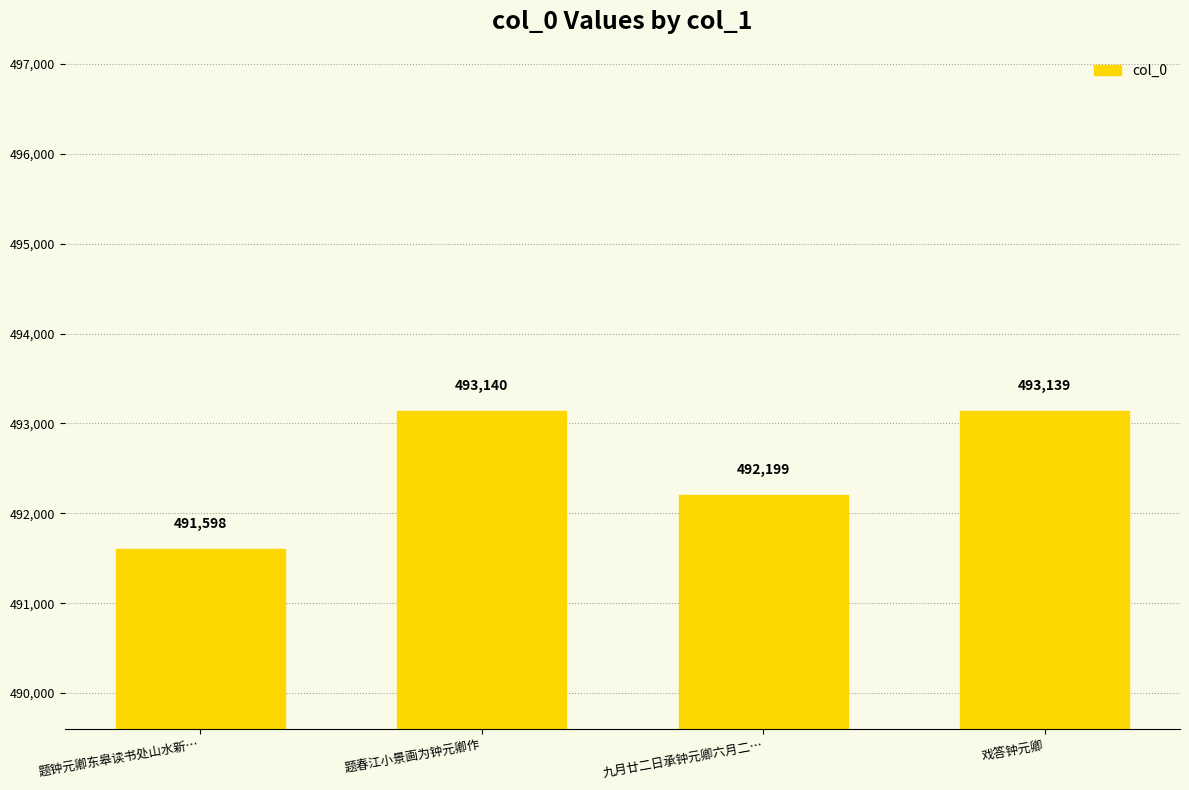

What is the difference between the second highest and second lowest values?

940